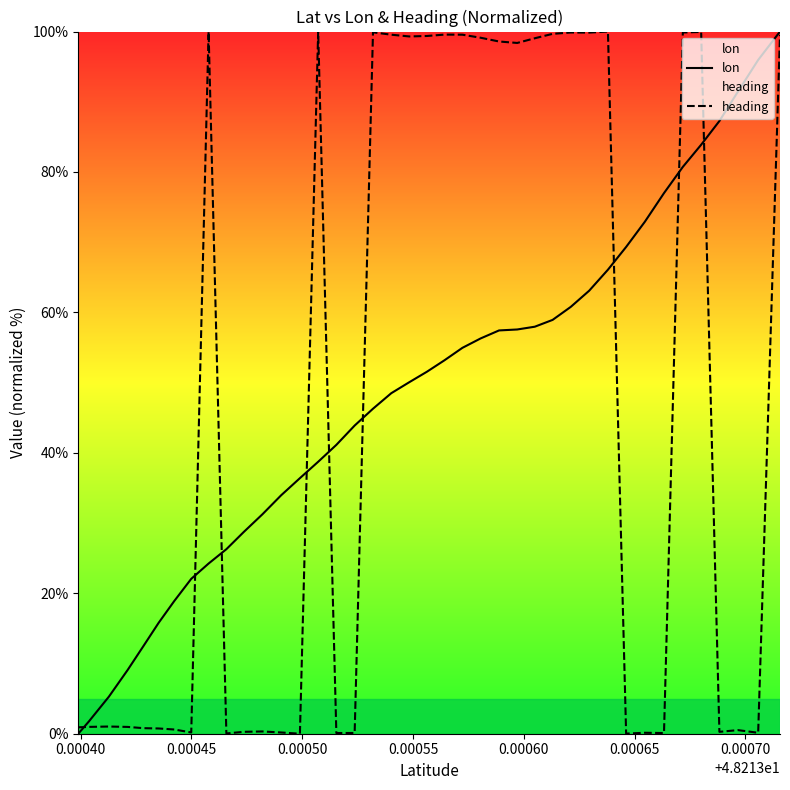

Reading left to right, extract all data points from this chart.

lon: 0.0	1.8	5.3	9.1	12.5	15.8	18.9	22.1	24.2	26.3	28.7	31.3	34.0	36.4	38.7	41.1	43.9	46.3	48.5	50.1	51.6	53.2	55.0	56.3	57.4	57.6	58.0	58.9	60.8	63.1	66.1	69.3	72.9	77.0	80.7	83.9	87.3	91.4	96.0	100.0
heading: 0.9	1.0	1.0	1.0	0.8	0.7	0.6	0.2	100.0	0.0	0.3	0.3	0.2	0.0	100.0	0.1	0.1	99.9	99.6	99.3	99.4	99.6	99.6	99.1	98.6	98.4	99.0	99.7	99.9	99.9	100.0	0.0	0.1	0.1	99.9	99.9	0.3	0.5	0.1	99.5